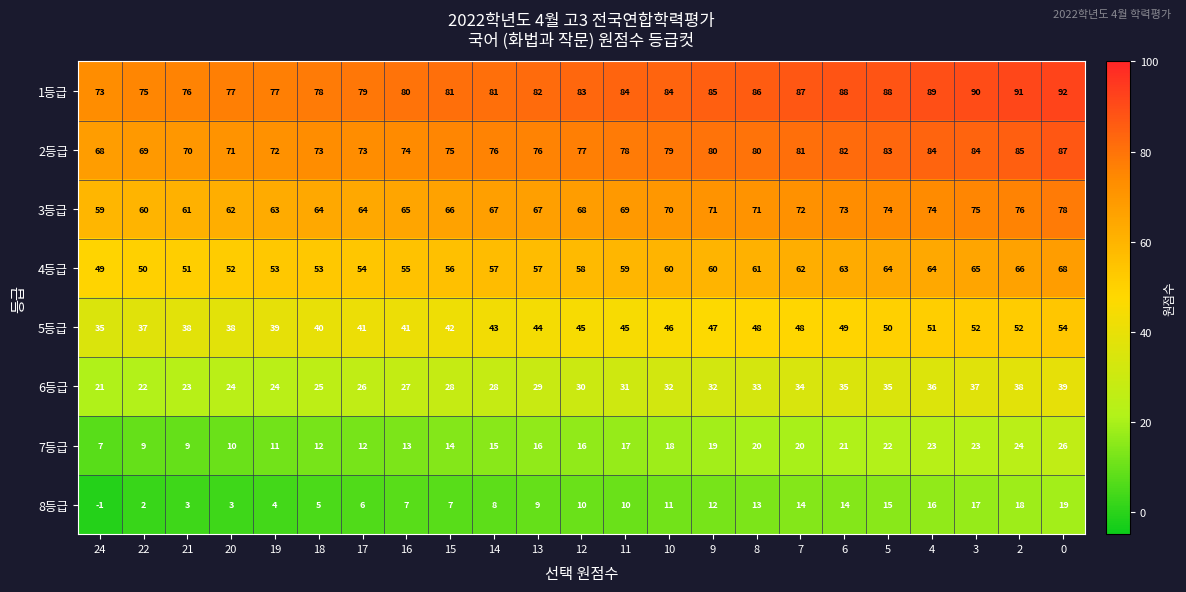

What value does the 7등급 series have at 8, to the nearest 5?

20